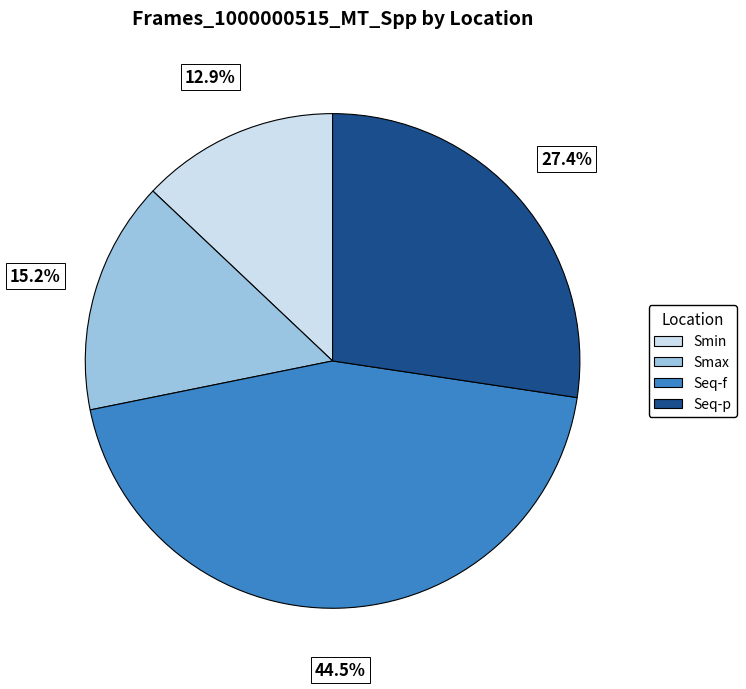

Count the number of slices in the pie.

4